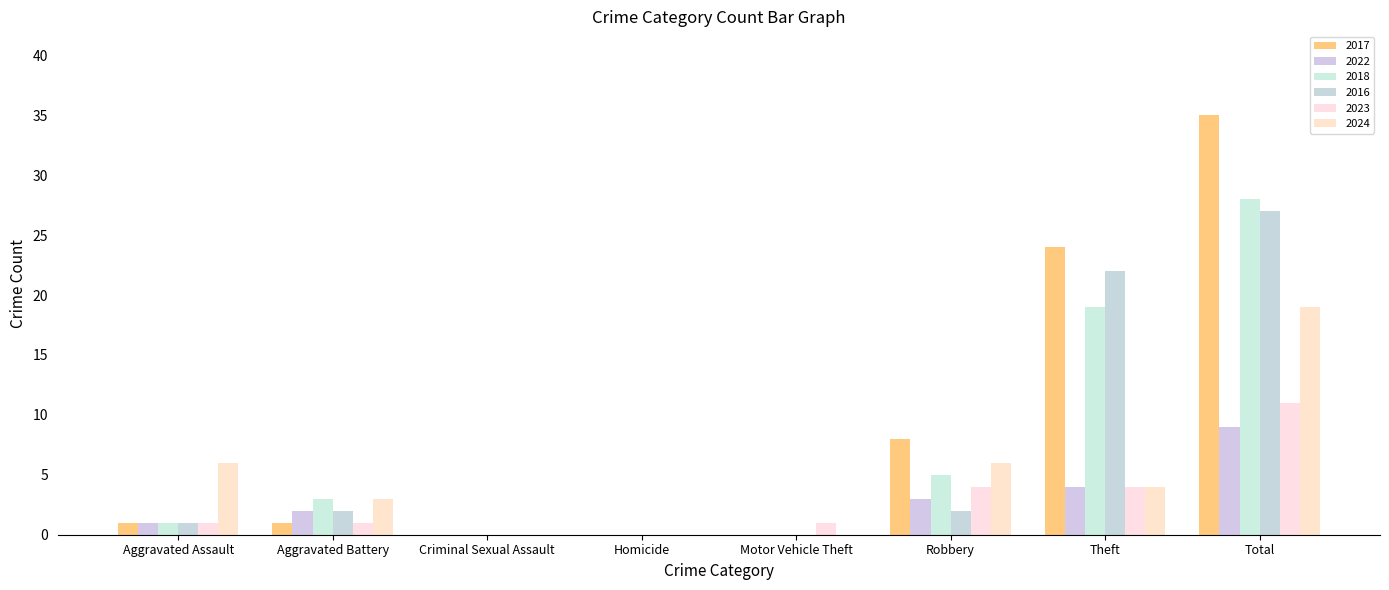

At how many categories does at least one series exceed 1?

5